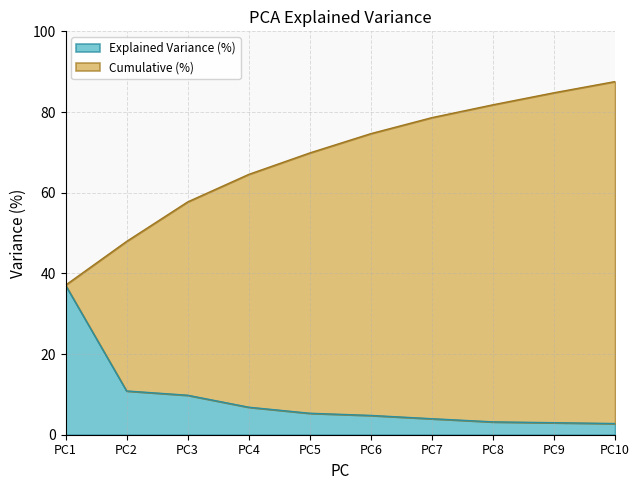

What is the difference between the second highest and minimum values in the Explained Variance (%) series?

8.1